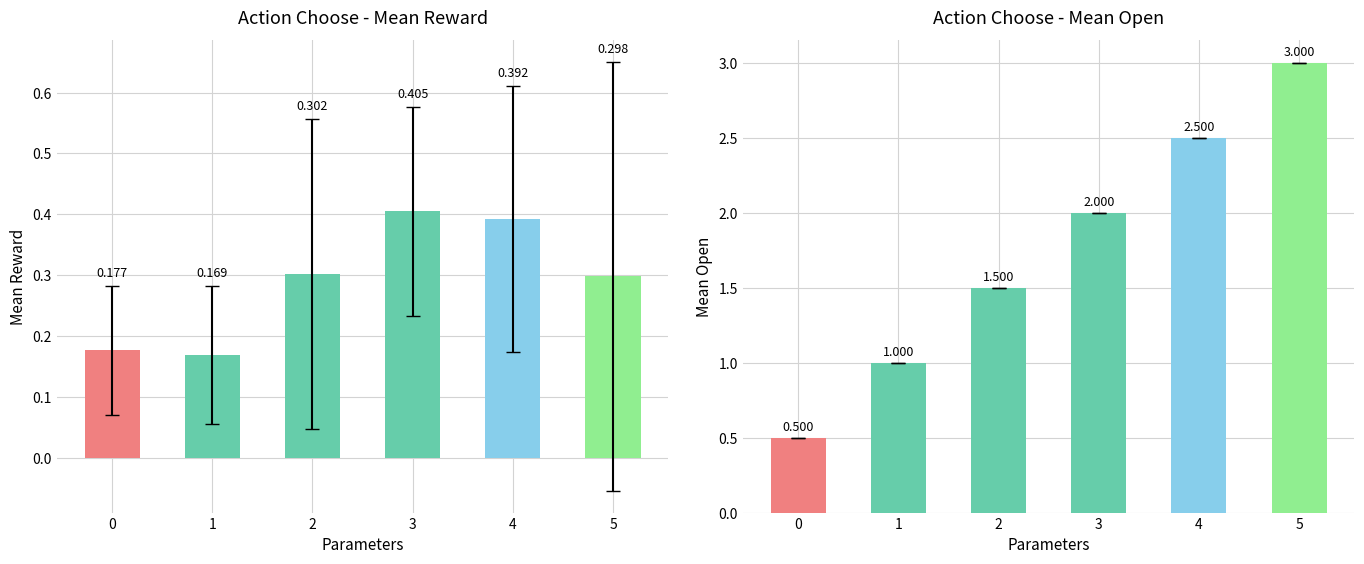

Which series changed the most between 3 and 4?

mean_open